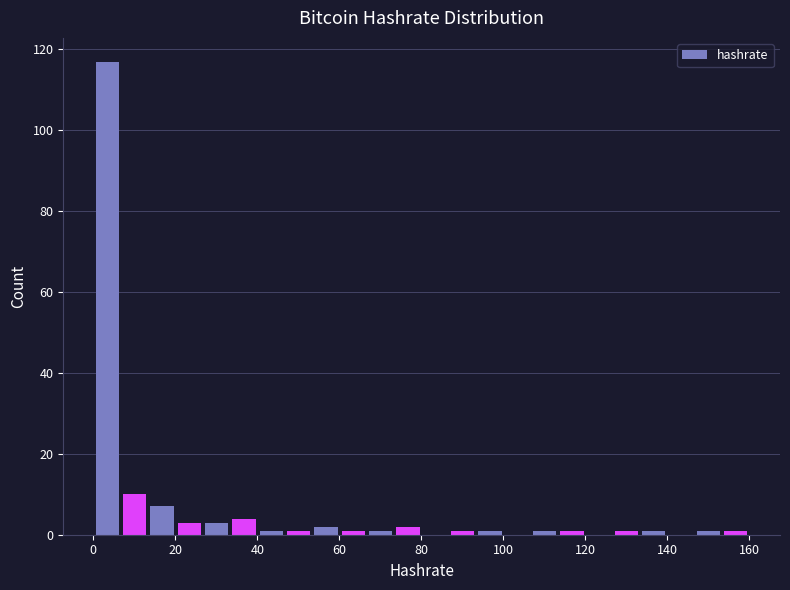

Read against the x-axis, roughly where is the centre of the tallest bar?

4